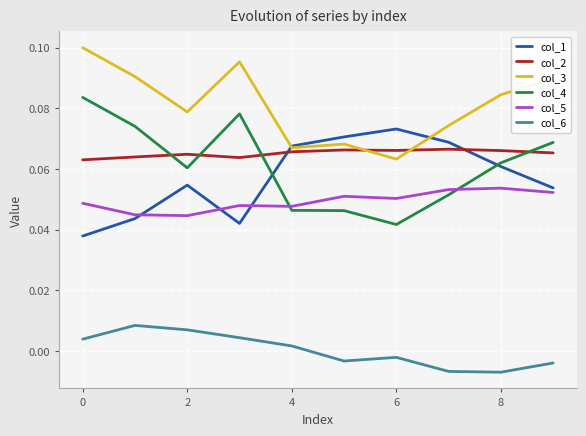

Which series has the largest total across all categories?

col_3